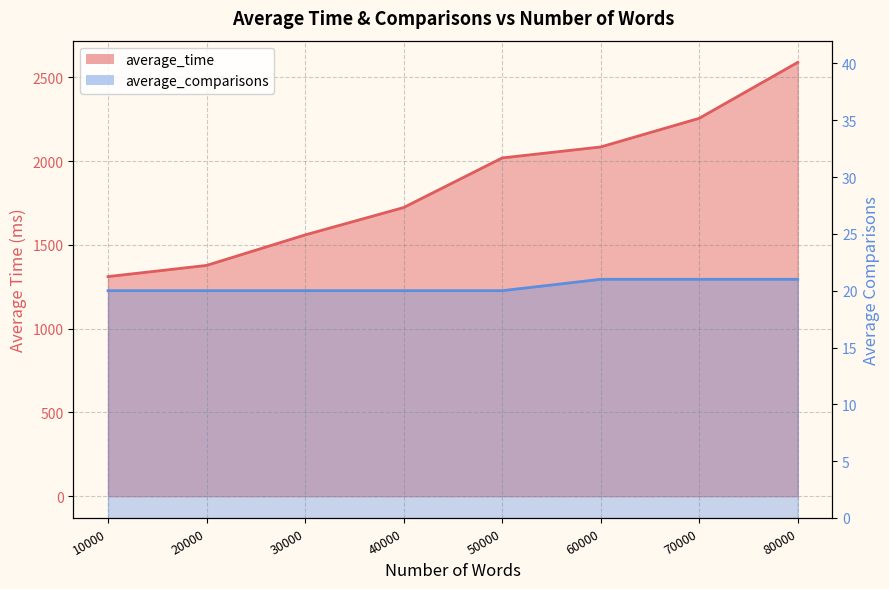

Reading left to right, what are all the values shown in this chart?

average_time: 1310.9	1377.6	1559.6	1723.0	2019.0	2084.5	2255.5	2589.3
average_comparisons: 20.0	20.0	20.0	20.0	20.0	21.0	21.0	21.0